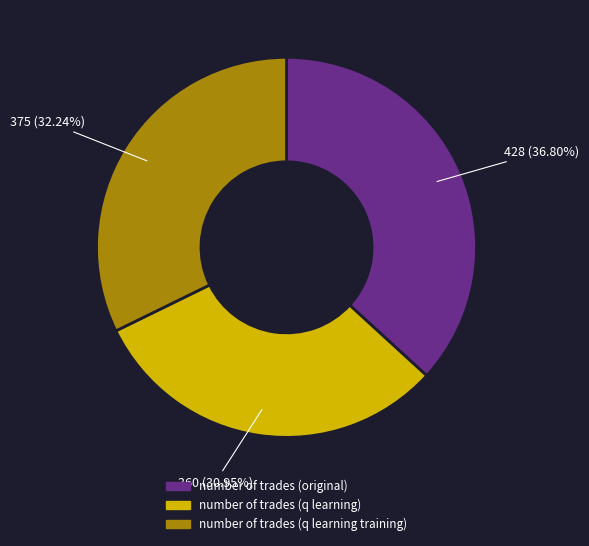

To the nearest percent, what portion does number of trades (q learning training) represent?

32%